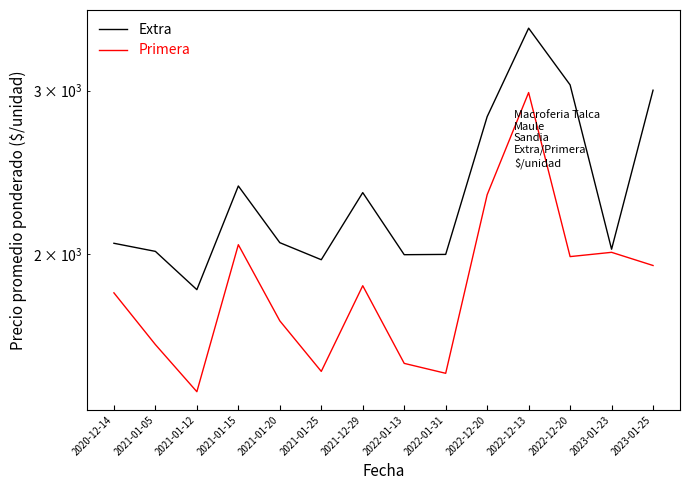

Is the value of Extra at 2022-12-13 greater than the value of Primera at 2021-01-20?

Yes